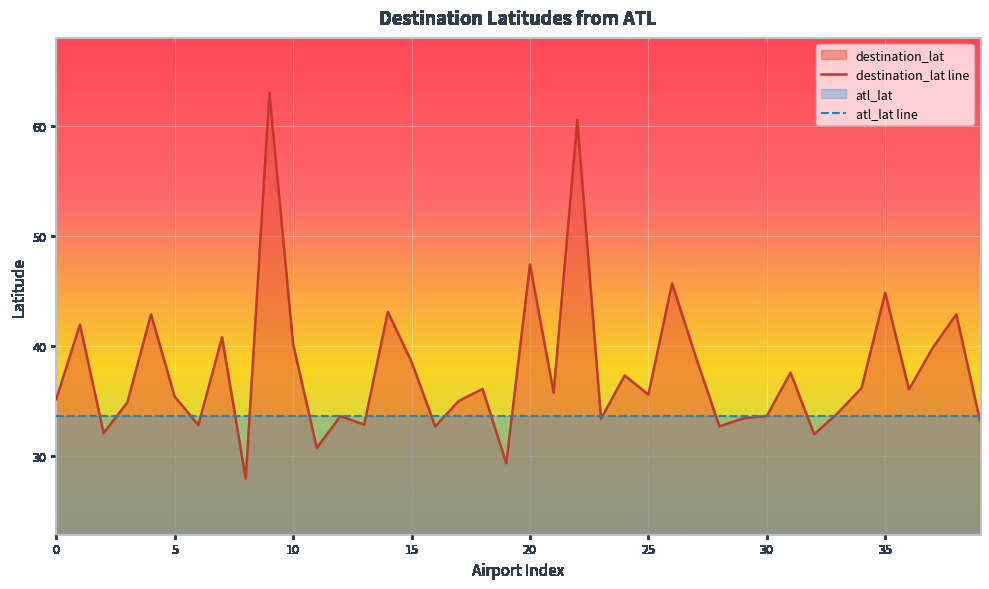

Rank the series by their maximum value, from highest to lowest.

destination_lat line, atl_lat line